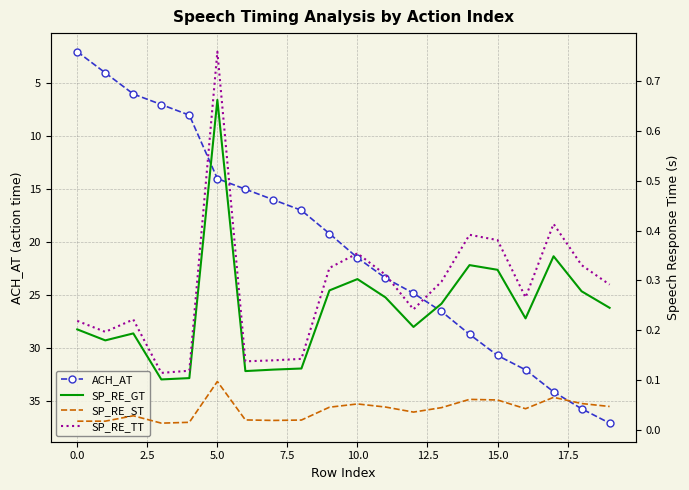

What is the label of the 11th point from the left?

10